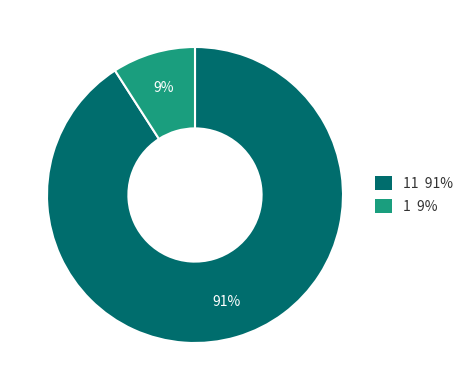

Is it true that 11 91% is 91% of the pie?

True